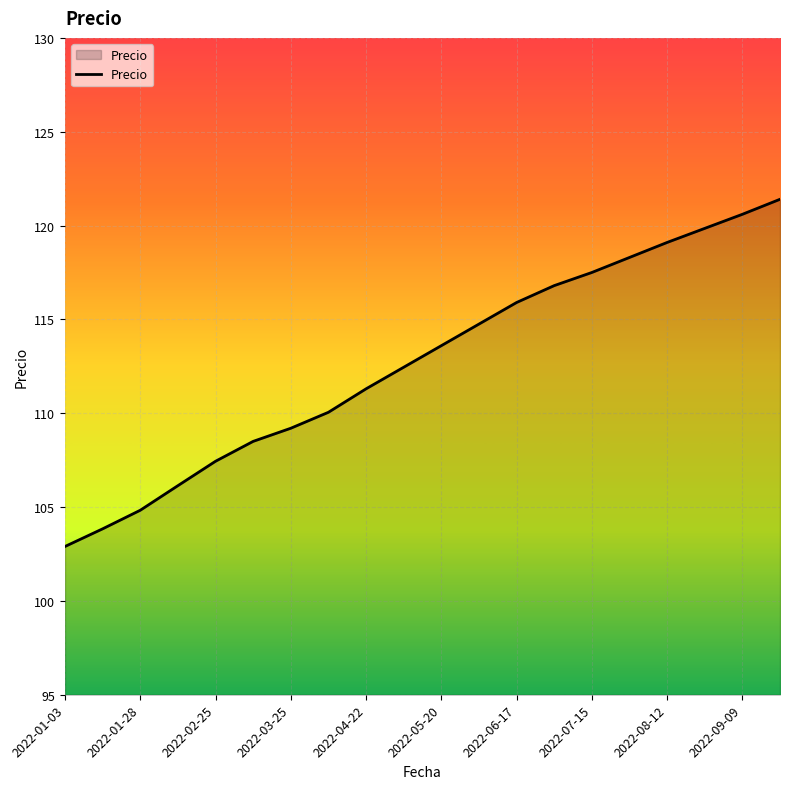

What is the difference between the maximum and minimum values?

18.5